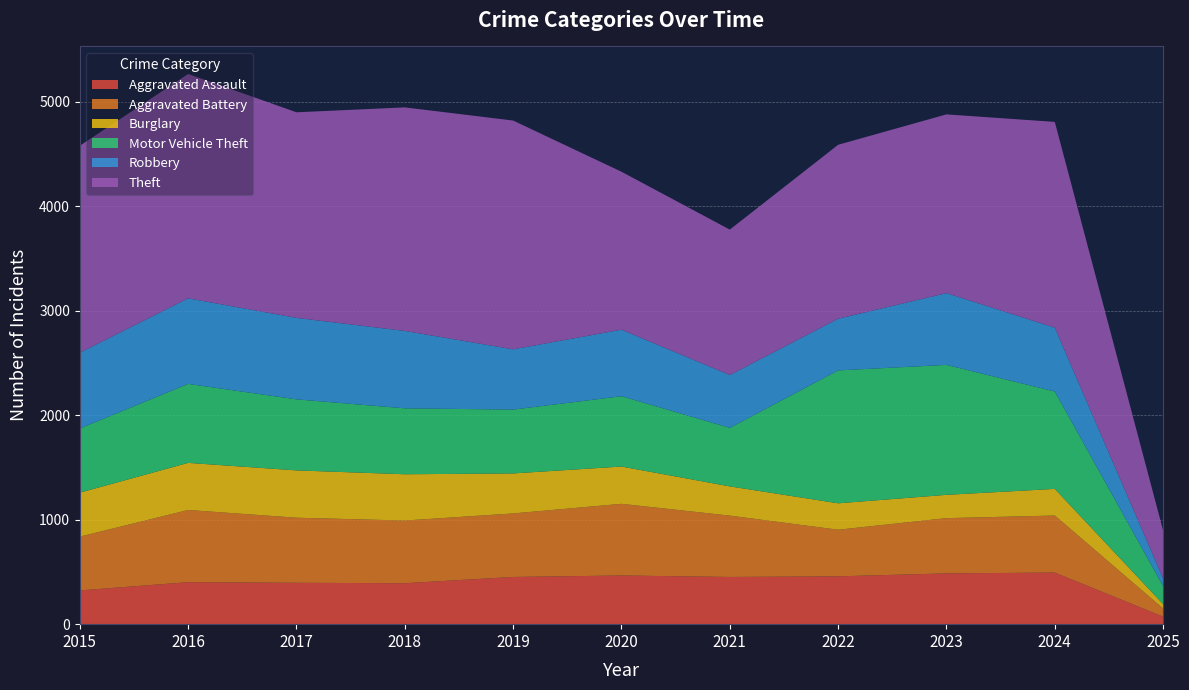

Reading left to right, list all the values displayed in this chart.

Aggravated Assault: 323	402	396	392	452	466	452	458	486	494	72
Aggravated Battery: 515	691	623	600	608	686	587	446	529	546	78
Burglary: 421	451	453	443	383	357	280	253	223	255	42
Motor Vehicle Theft: 614	756	680	631	611	673	560	1272	1244	932	171
Robbery: 726	819	780	741	577	637	506	495	687	611	74
Theft: 1981	2148	1968	2140	2190	1512	1392	1665	1711	1970	459